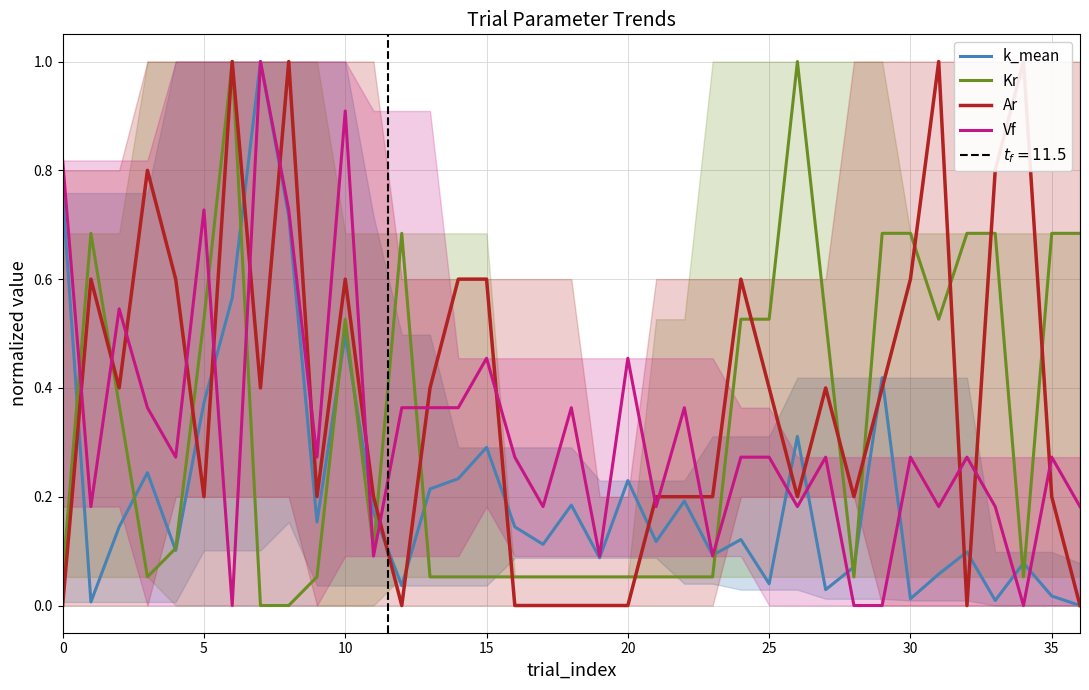

How many intersections are there between Kr and Vf?

7